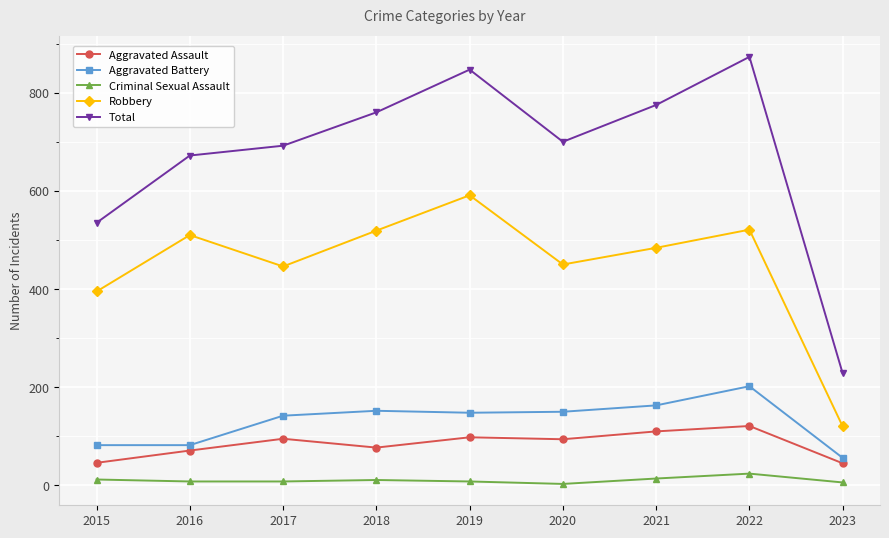

What value does the Total series have at 2019?

847